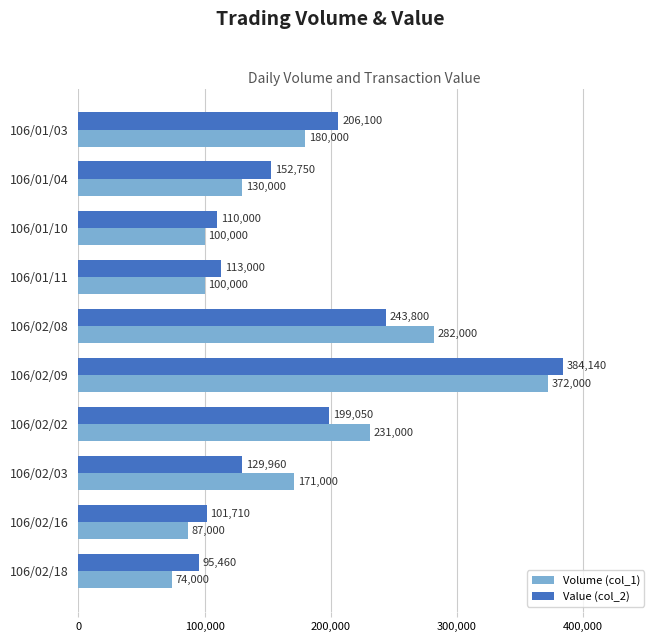

List the labels in order of Value (col_2) value, smallest first.

106/02/18, 106/02/16, 106/01/10, 106/01/11, 106/02/03, 106/01/04, 106/02/02, 106/01/03, 106/02/08, 106/02/09